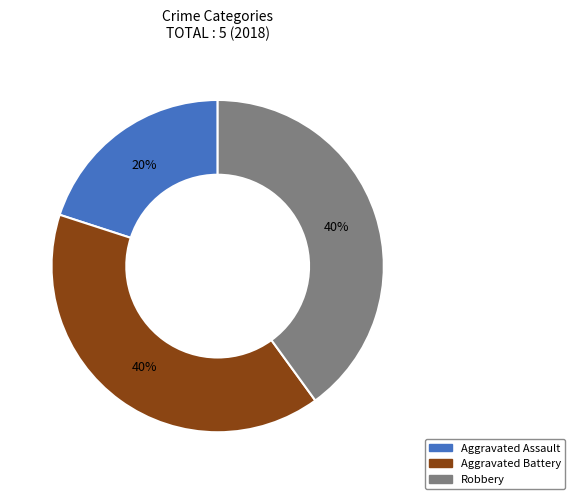

What is the ratio of the value at Aggravated Assault to the value at Robbery?

0.5